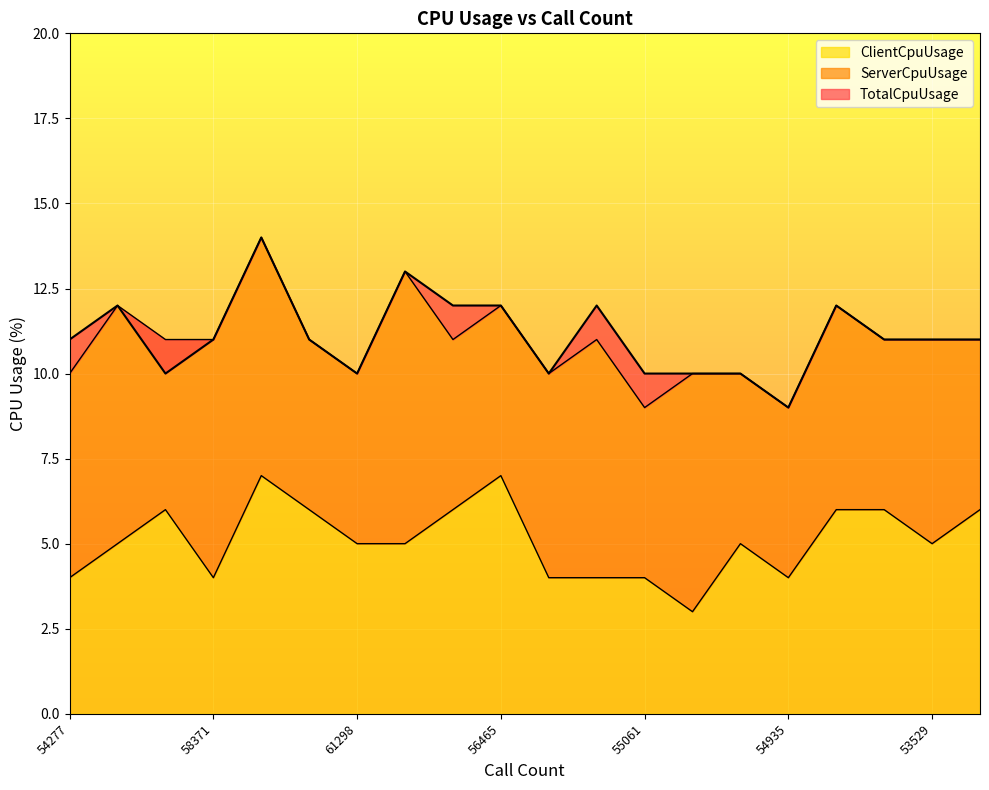

What is the highest value of the ClientCpuUsage series?

7